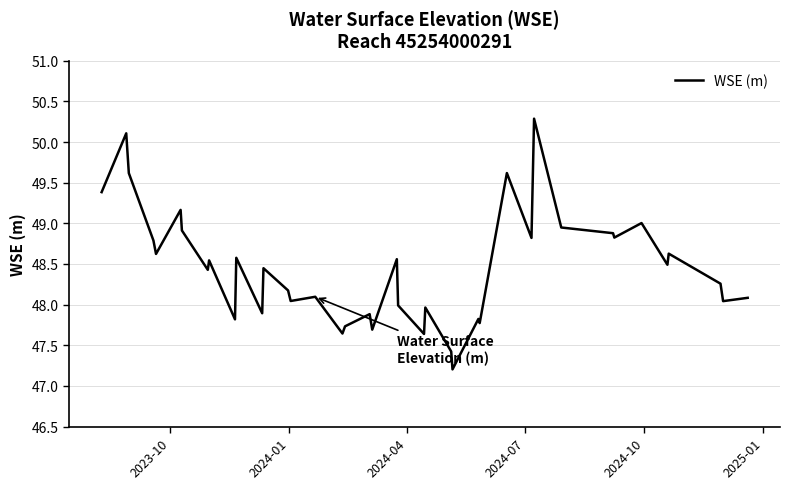

What is the minimum value shown in the chart?

47.2